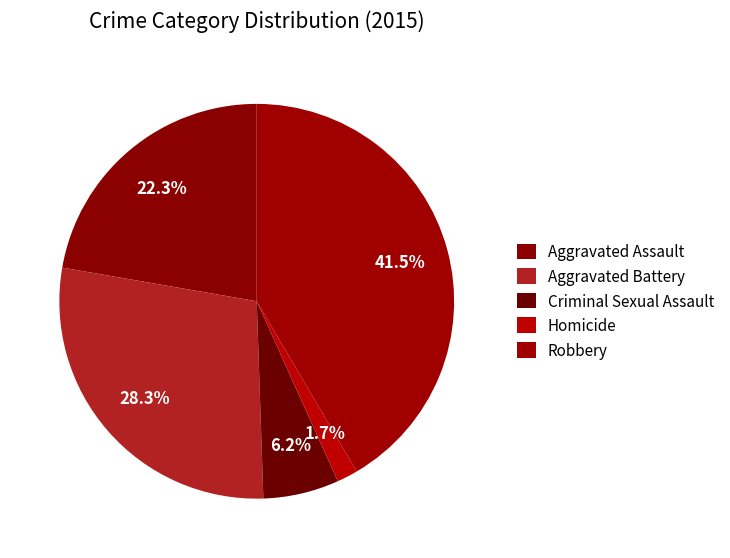

To the nearest percent, what portion does Aggravated Battery represent?

28%